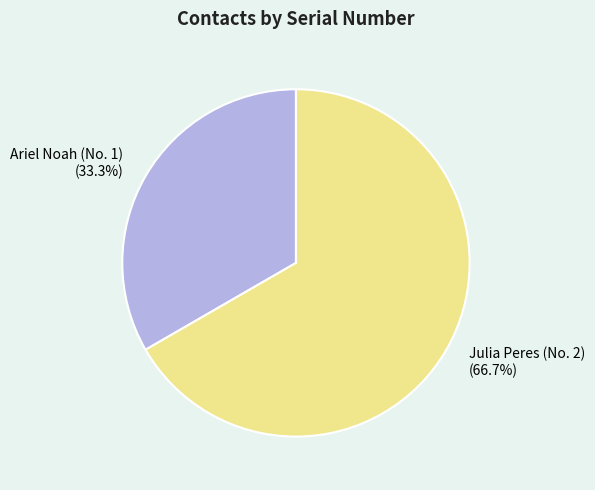

What percentage do Ariel Noah (No. 1) and Julia Peres (No. 2) together represent?

100.0%